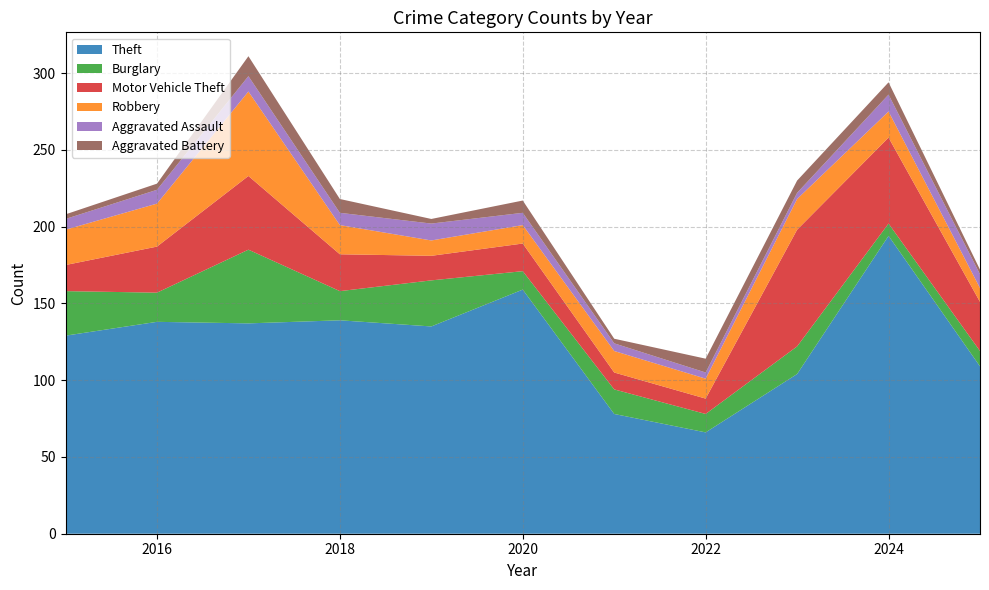

Reading right to left, transcribe all the data shown in this chart.

Theft: 2025=109	2024=194	2023=104	2022=66	2021=78	2020=159	2019=135	2018=139	2017=137	2016=138	2015=129
Burglary: 2025=10	2024=8	2023=18	2022=12	2021=16	2020=12	2019=30	2018=19	2017=48	2016=19	2015=29
Motor Vehicle Theft: 2025=32	2024=56	2023=76	2022=10	2021=11	2020=18	2019=16	2018=24	2017=48	2016=30	2015=17
Robbery: 2025=9	2024=17	2023=20	2022=13	2021=14	2020=12	2019=10	2018=19	2017=55	2016=28	2015=23
Aggravated Assault: 2025=9	2024=11	2023=4	2022=4	2021=5	2020=8	2019=11	2018=8	2017=10	2016=9	2015=7
Aggravated Battery: 2025=3	2024=8	2023=8	2022=9	2021=3	2020=8	2019=3	2018=9	2017=13	2016=4	2015=3